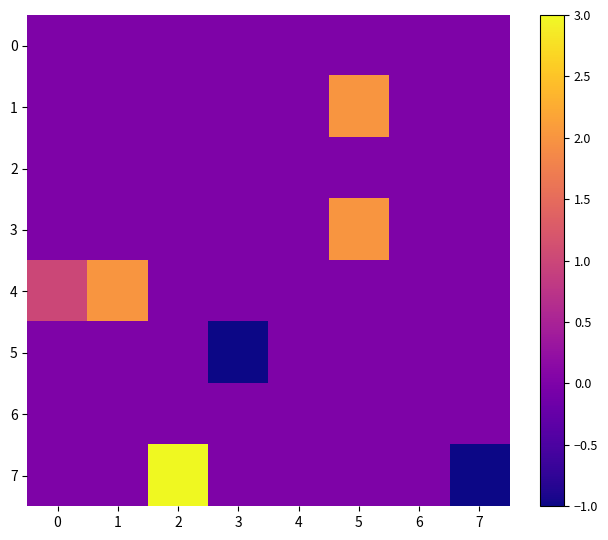

Between 3 and 7, which is larger?

3